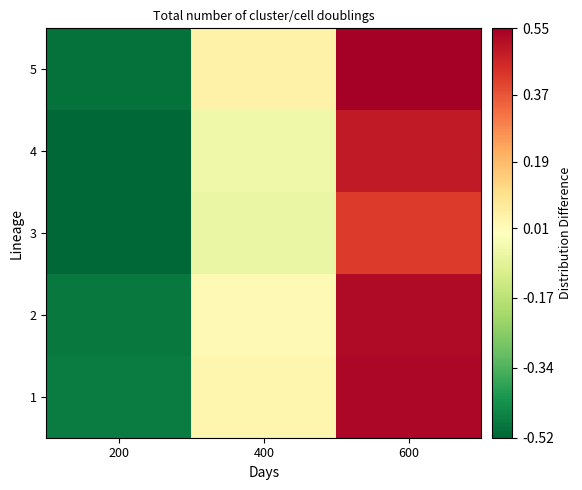

Count the number of data series in this chart.

5